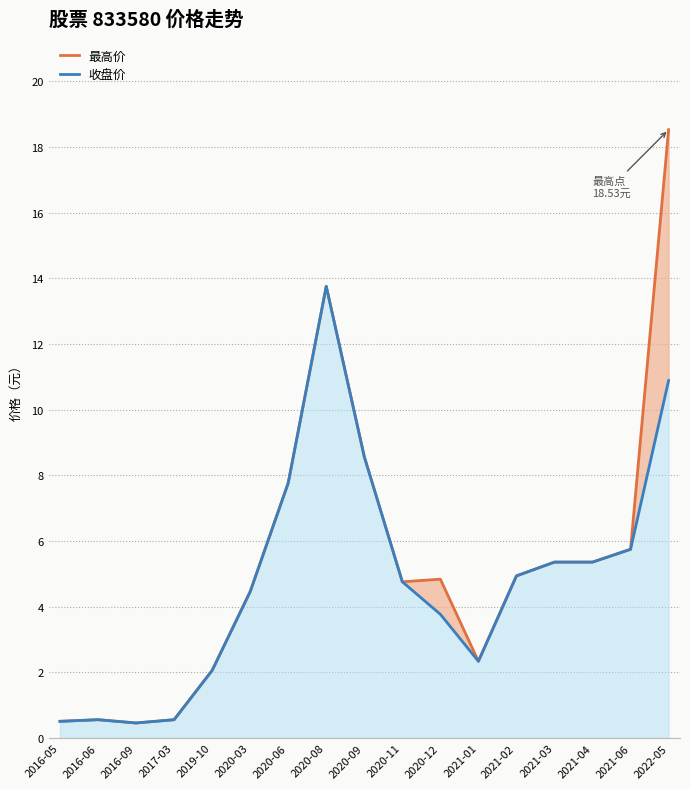

What is the greatest value displayed?

18.5